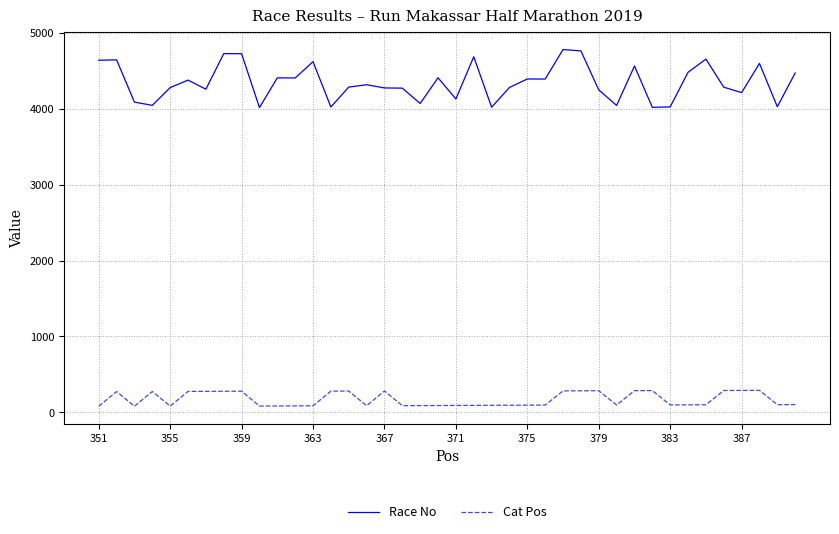

Rank the series by their maximum value, from highest to lowest.

Race No, Cat Pos